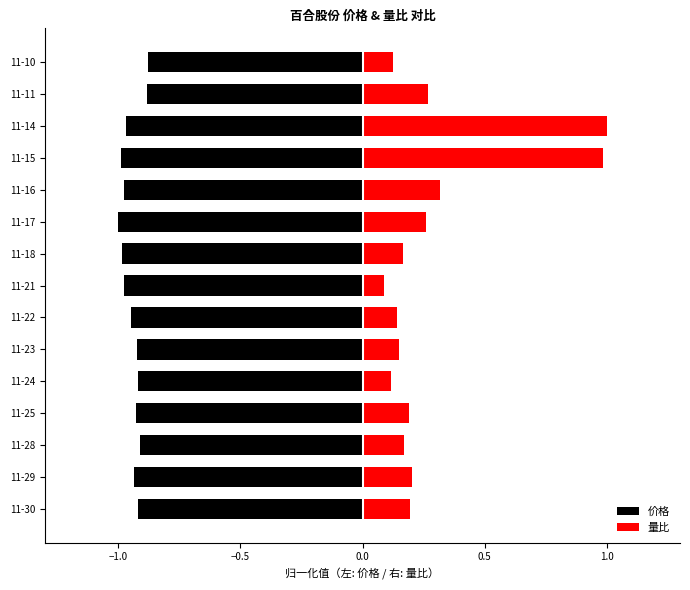

What is the value of the 价格 bar at the 6th from the left?

-0.9